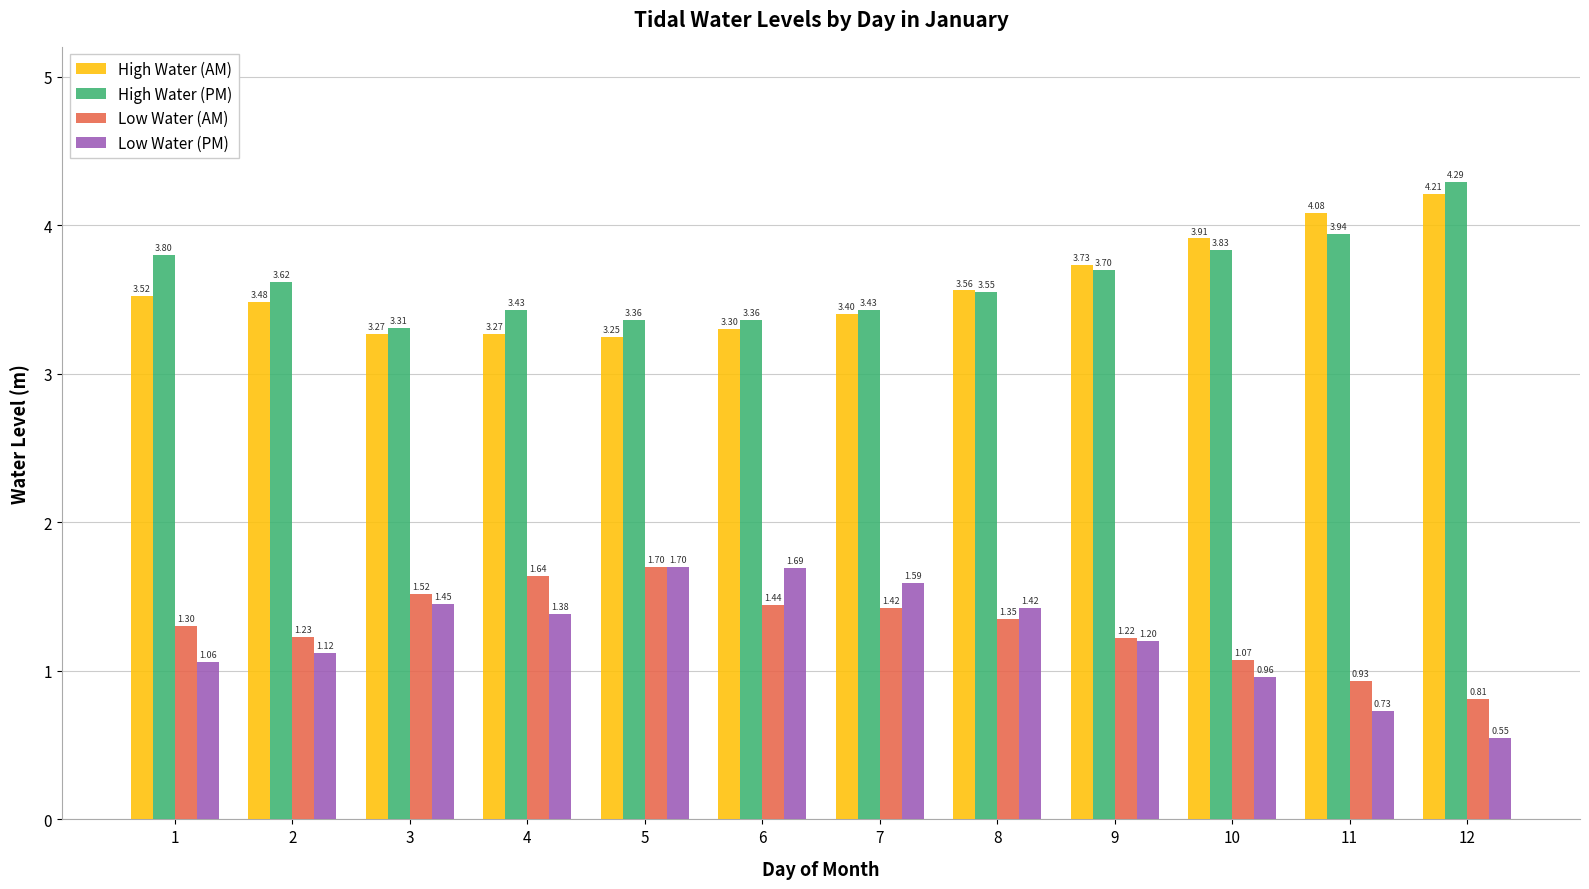

Is the value of Low Water (AM) at 1 greater than the value of High Water (AM) at 5?

No